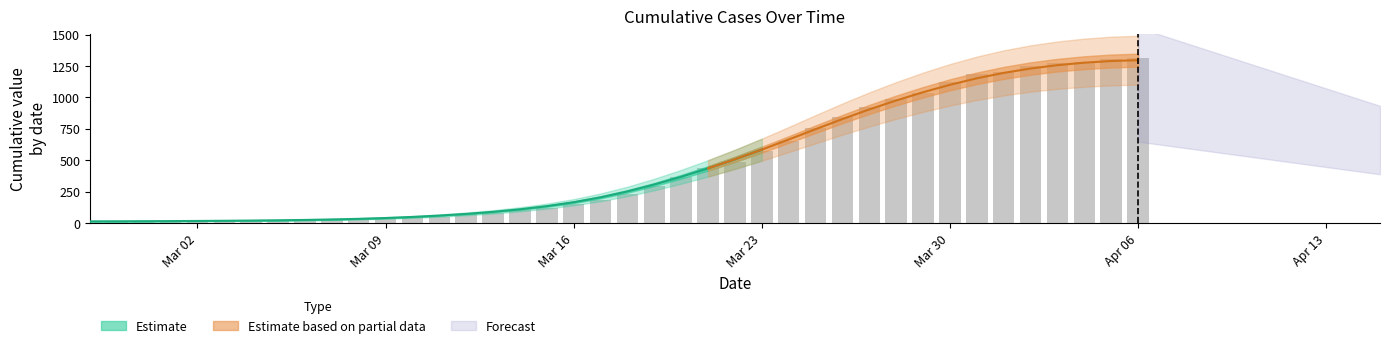

List the labels in order of value, largest first.

2020-04-06, 2020-04-05, 2020-04-04, 2020-04-03, 2020-04-02, 2020-04-01, 2020-03-31, 2020-03-30, 2020-03-29, 2020-03-28, 2020-03-27, 2020-03-26, 2020-03-25, 2020-03-24, 2020-03-23, 2020-03-22, 2020-03-21, 2020-03-20, 2020-03-19, 2020-03-18, 2020-03-17, 2020-03-16, 2020-03-15, 2020-03-14, 2020-03-13, 2020-03-12, 2020-03-11, 2020-03-10, 2020-03-09, 2020-03-08, 2020-03-07, 2020-03-06, 2020-03-04, 2020-03-05, 2020-03-03, 2020-03-01, 2020-03-02, 2020-02-29, 2020-02-28, 2020-02-27